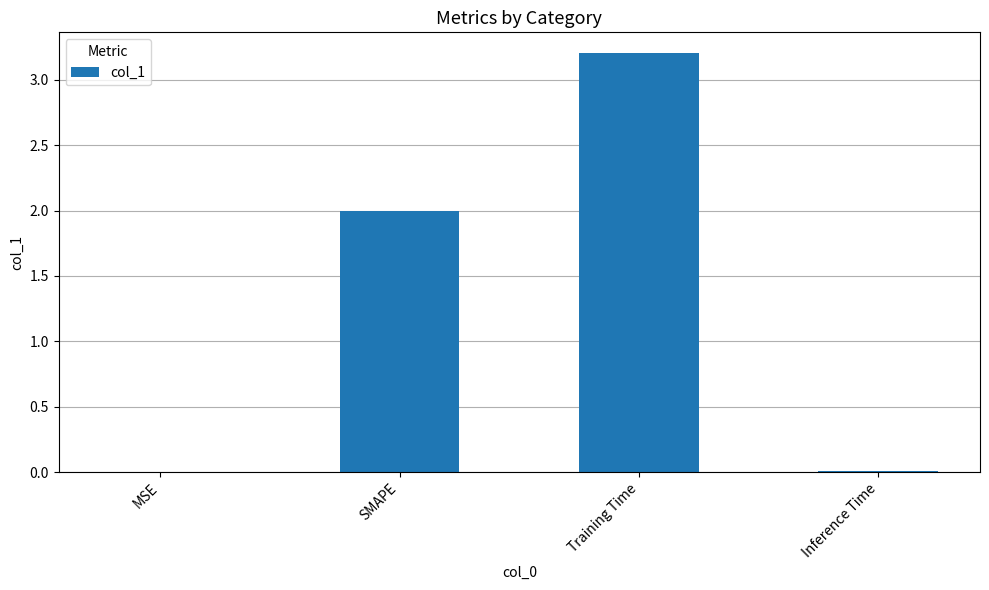

What is the sum of the values at Training Time and SMAPE?

5.2